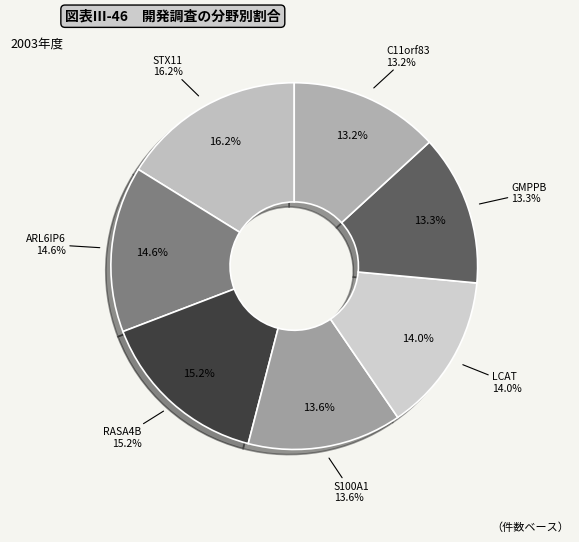

To the nearest percent, what percentage of the pie is STX11+RNAseq?

16%